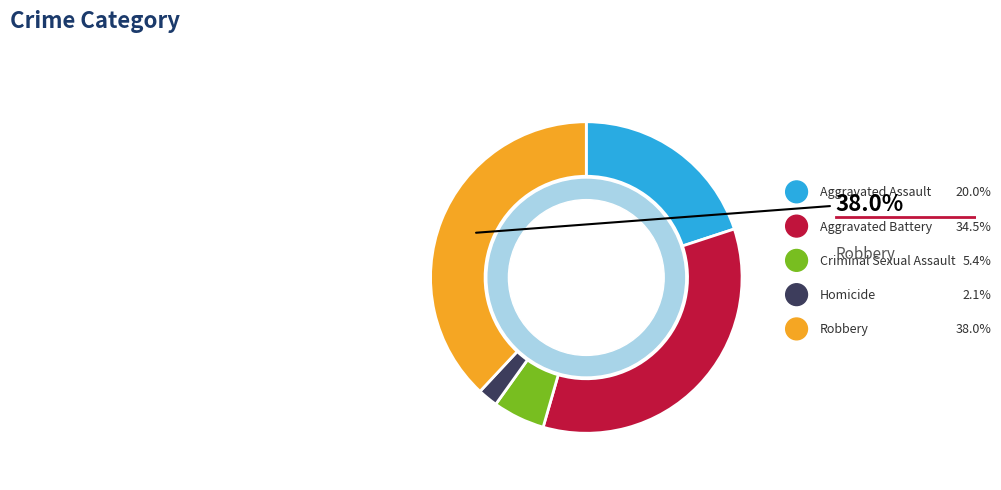

Is there any slice that represents more than half of the pie?

No